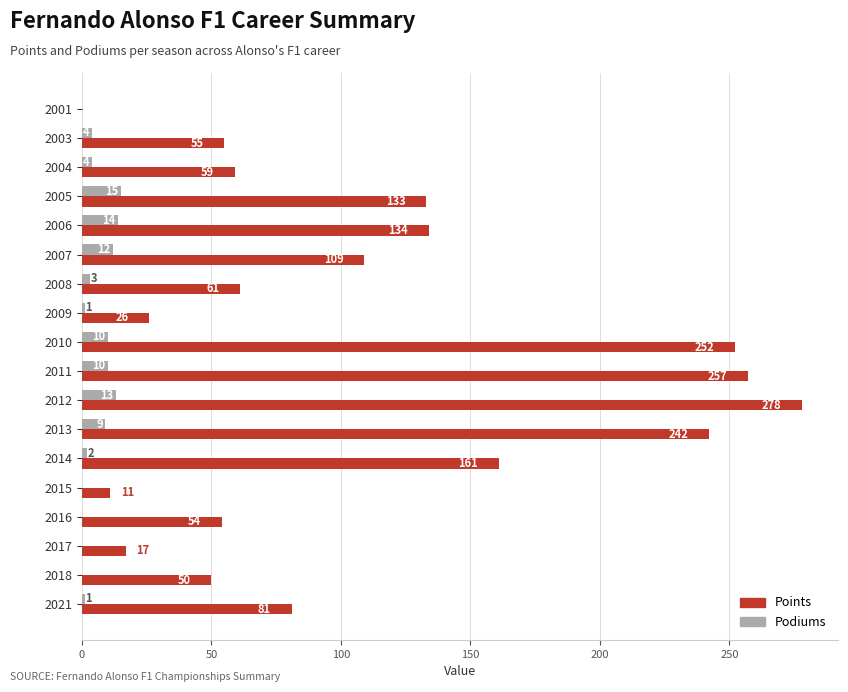

What are all the series names shown in the legend?

Points, Podiums